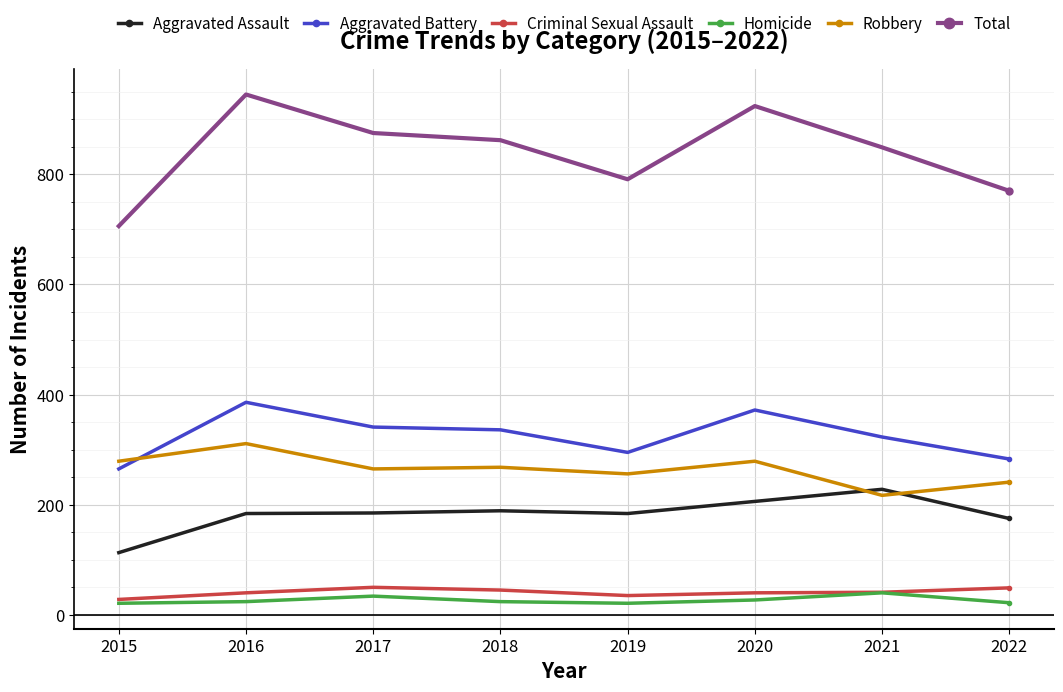

What is the difference between the second highest and minimum values in the Total series?

218